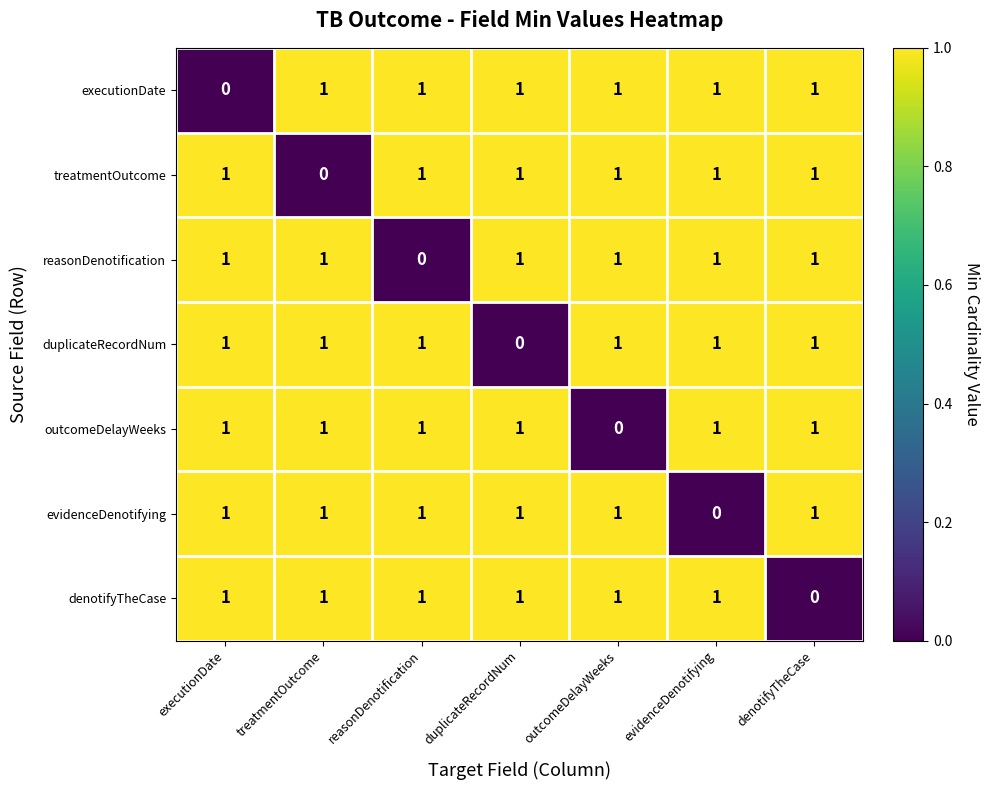

What is the total value across all series at reasonDenotification?

6